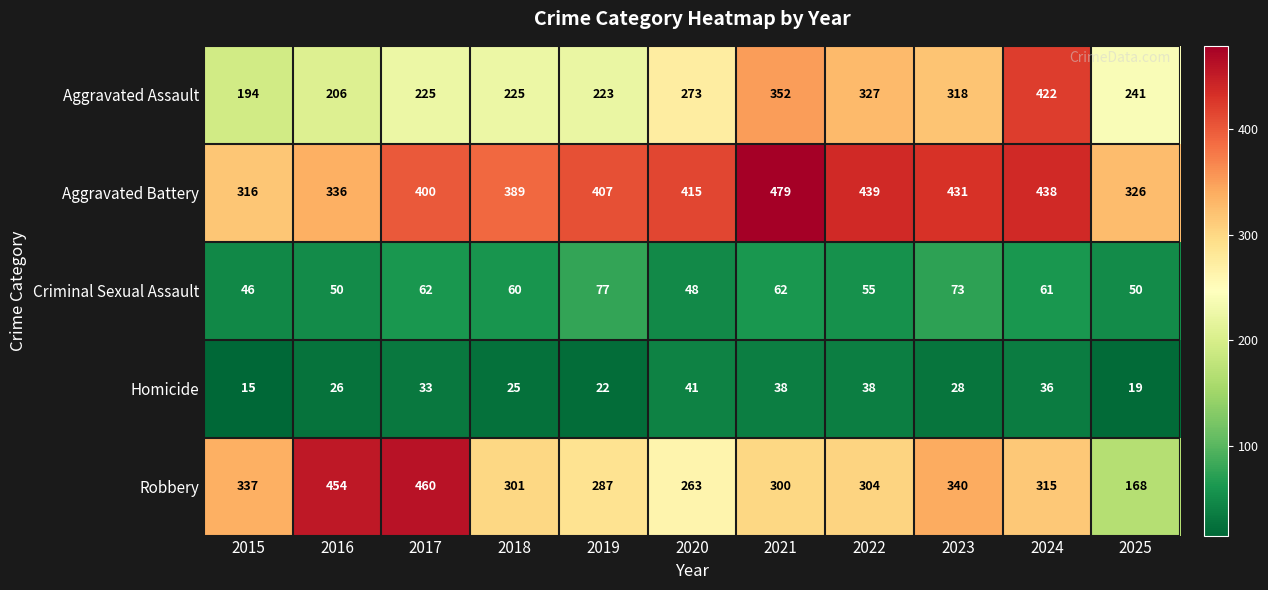

Which series has the largest total across all categories?

Aggravated Battery